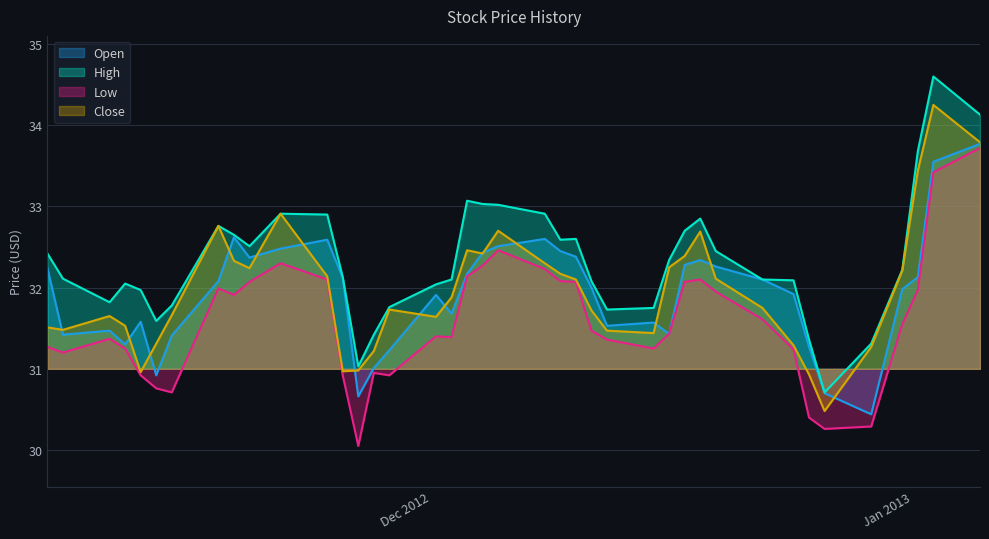

What is the average value of the Low series?

31.6